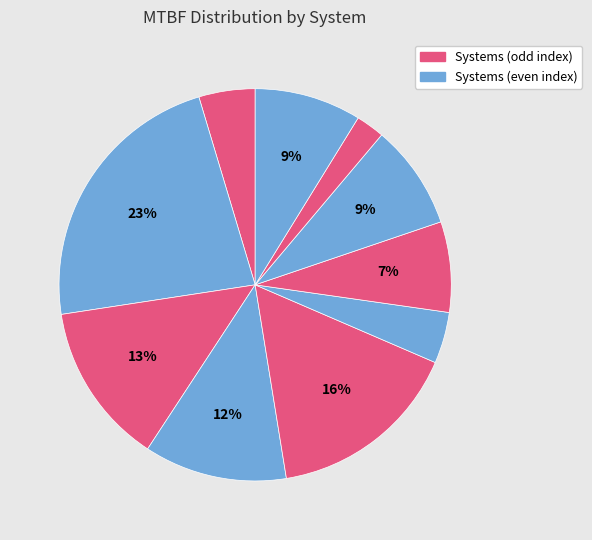

Count the number of slices in the pie.

10